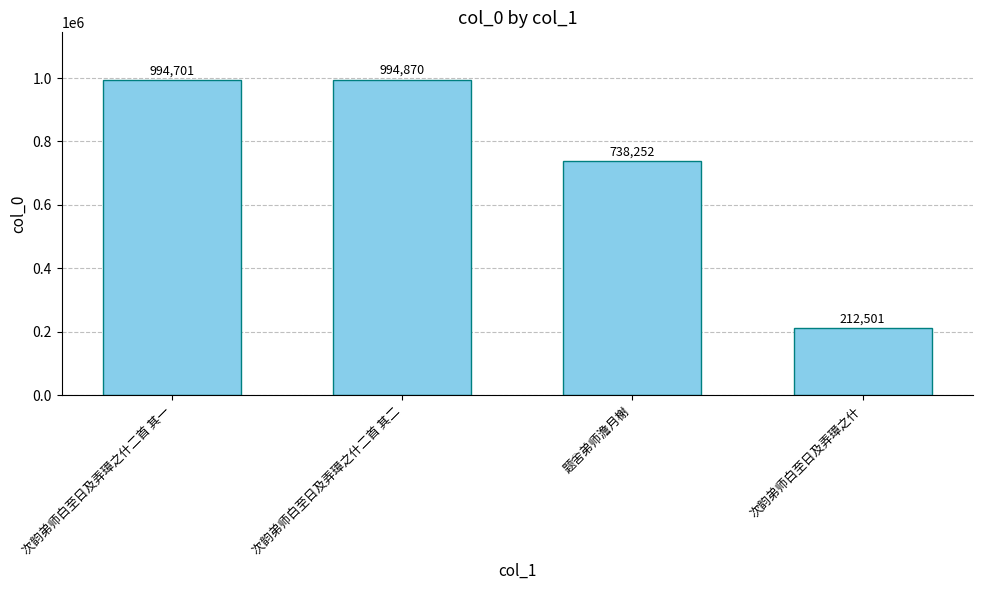

The chart shows a value of 1650999 at 次韵弟师白至日及弄璋之什二首 其一. True or false?

False